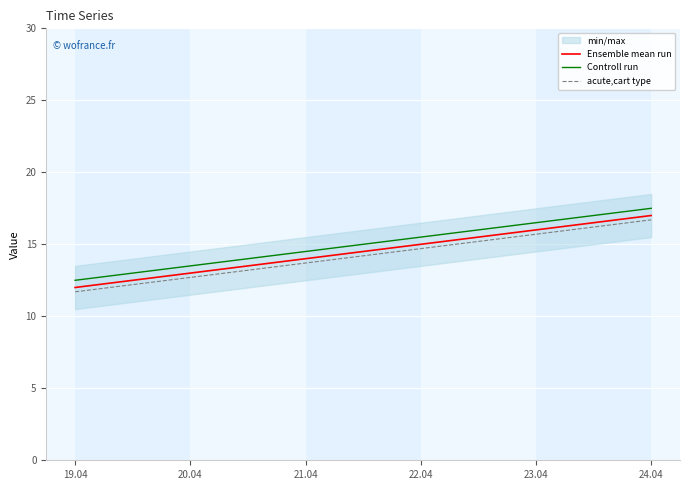

At which label does Controll run first exceed 15?

22.04